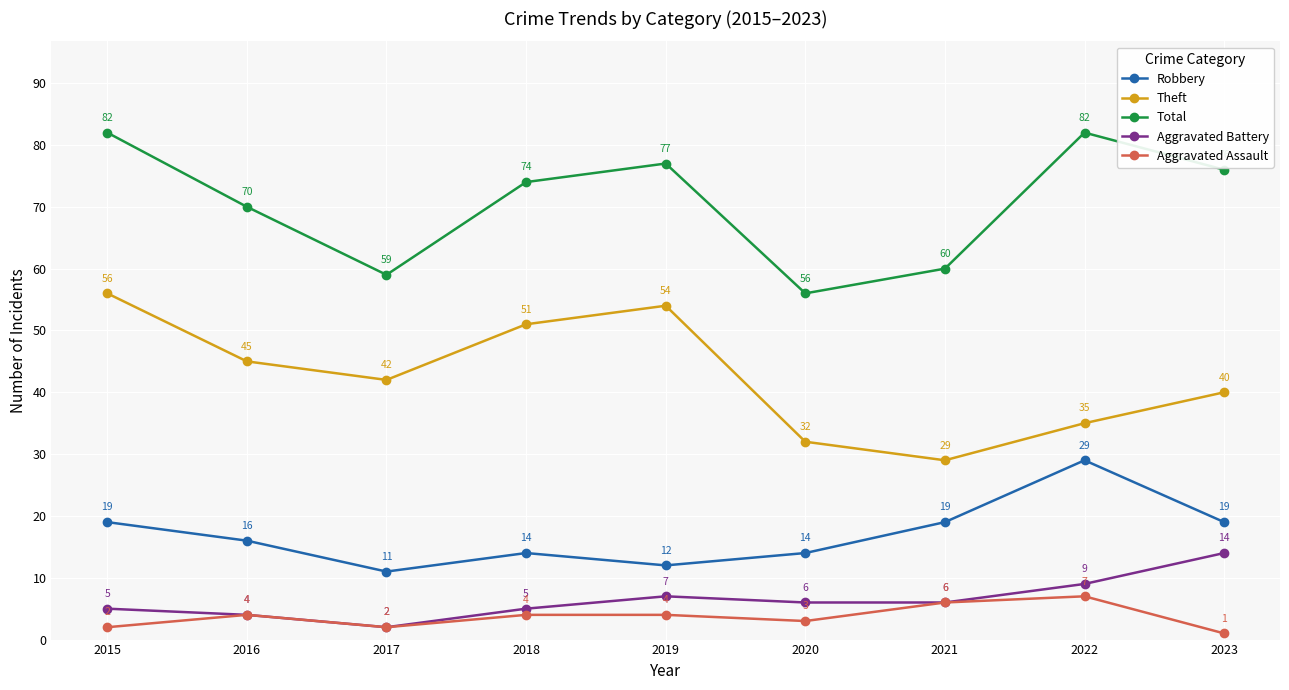

True or false: Robbery and Aggravated Assault cross at least once.

False